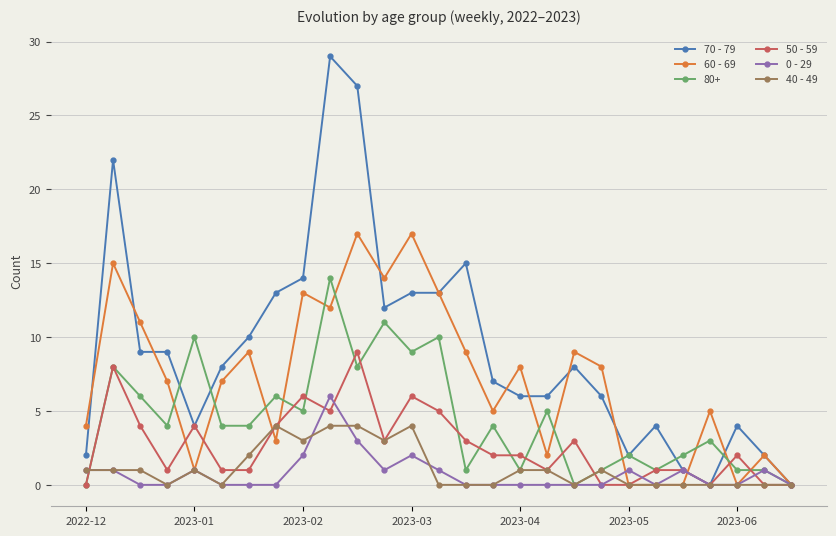

True or false: 40 - 49 and 50 - 59 cross at least once.

True